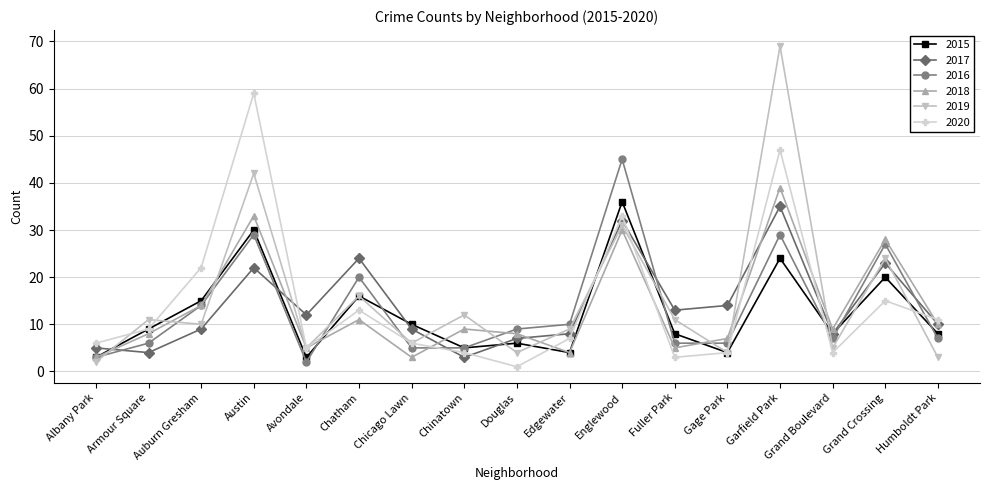

What position from the left is Chinatown?

8